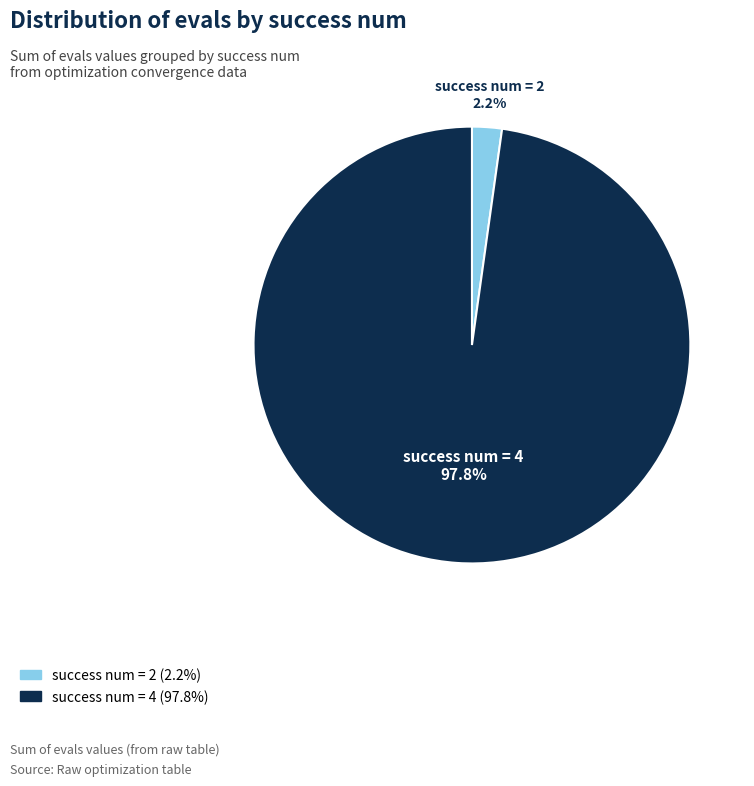

Does any single category account for the majority?

Yes